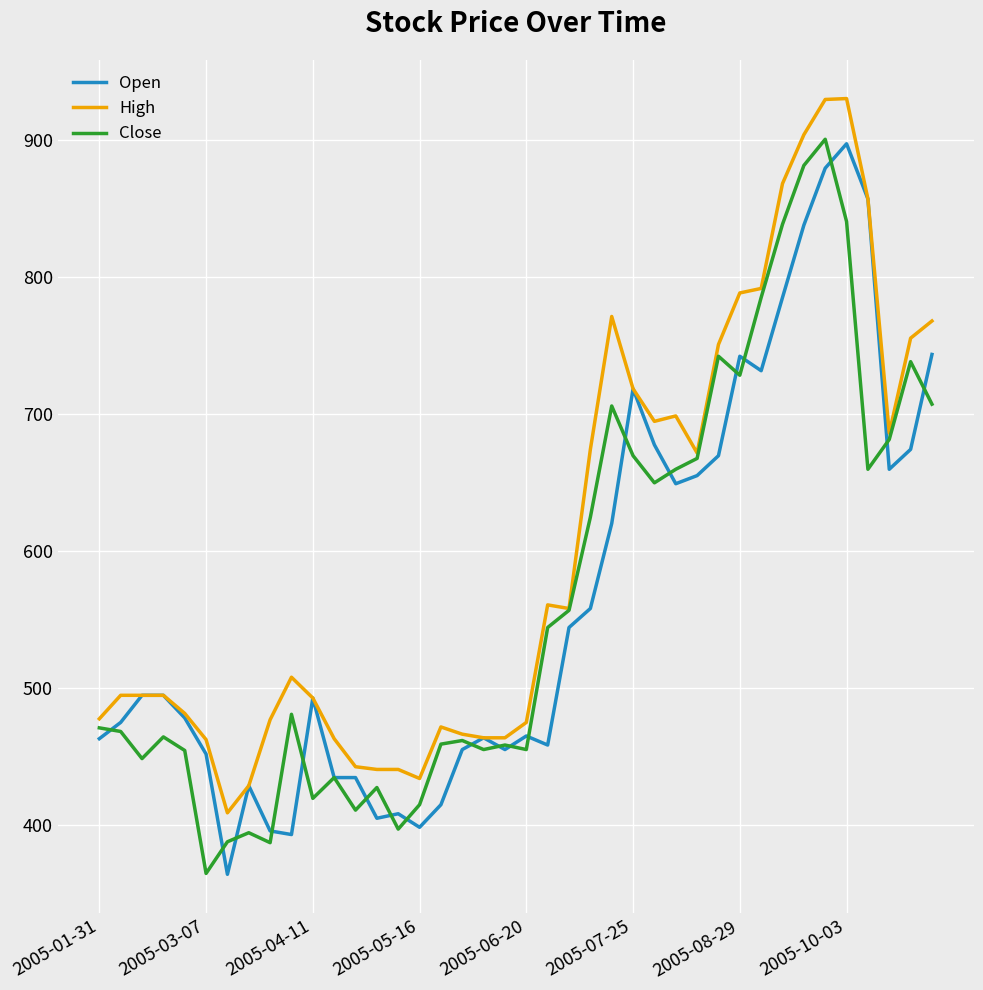

Which series has the largest total across all categories?

High